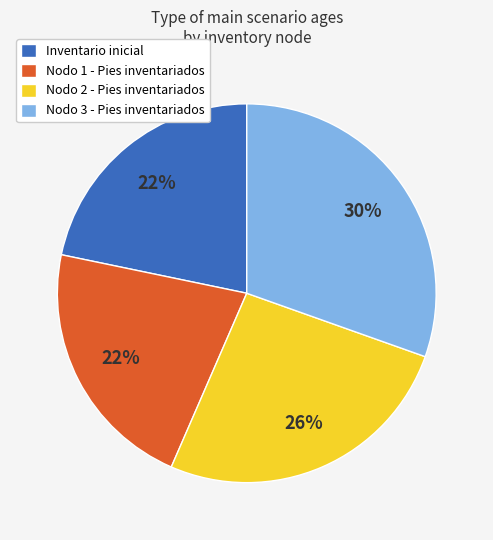

Approximately how many times larger is the value at Inventario inicial compared to Nodo 1 - Pies inventariados?

1.0